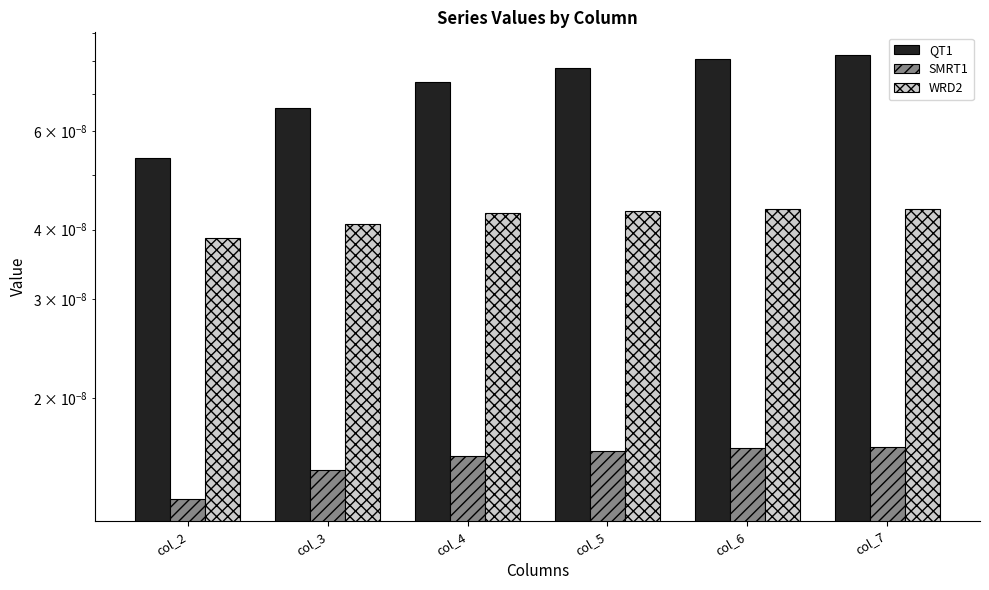

The WRD2 series shows 0.0 at col_3. True or false?

False